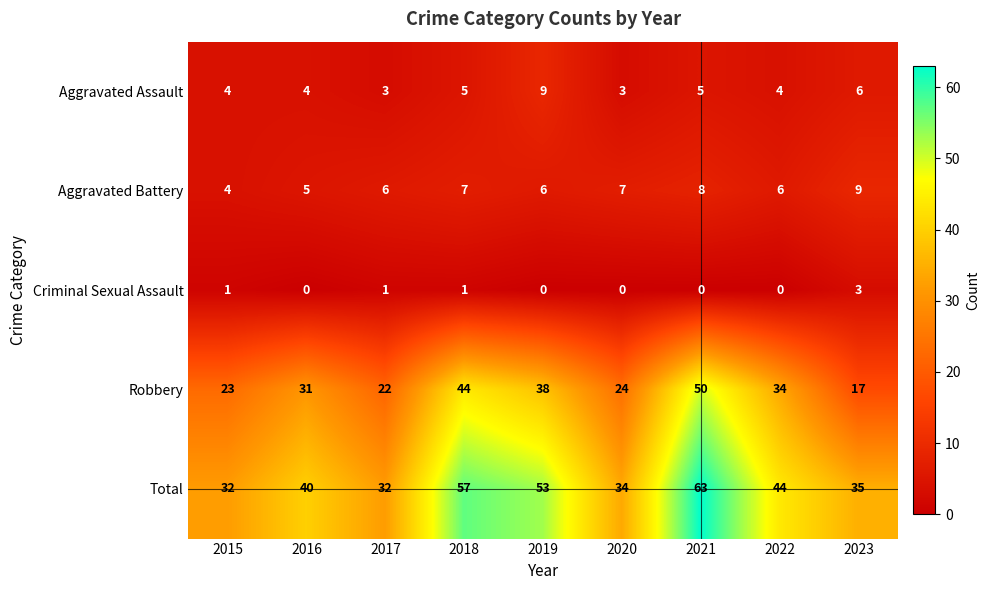

True or false: Aggravated Battery has a value of 4 at 2017.

False